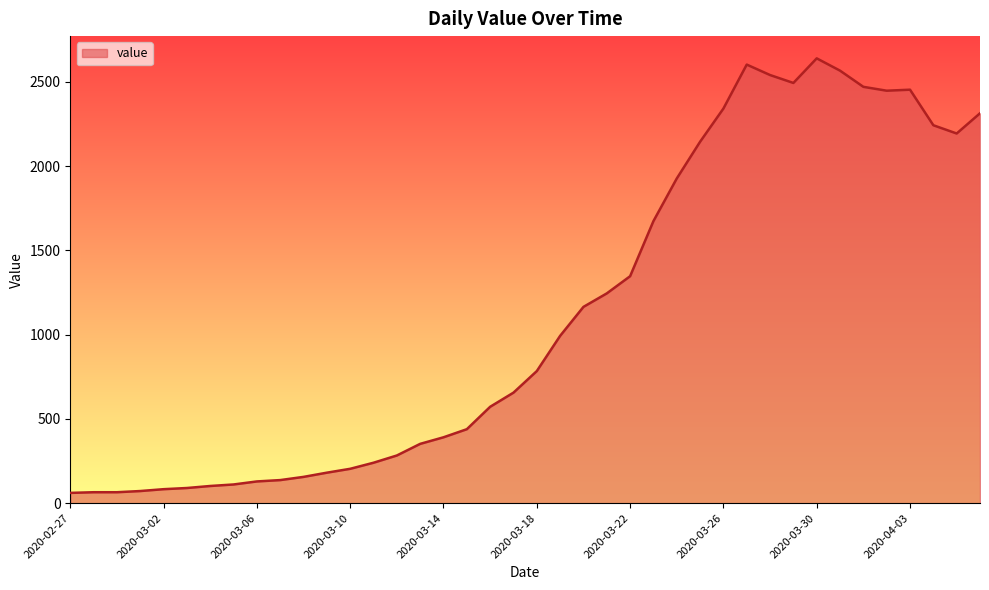

What is the minimum value shown in the chart?

61